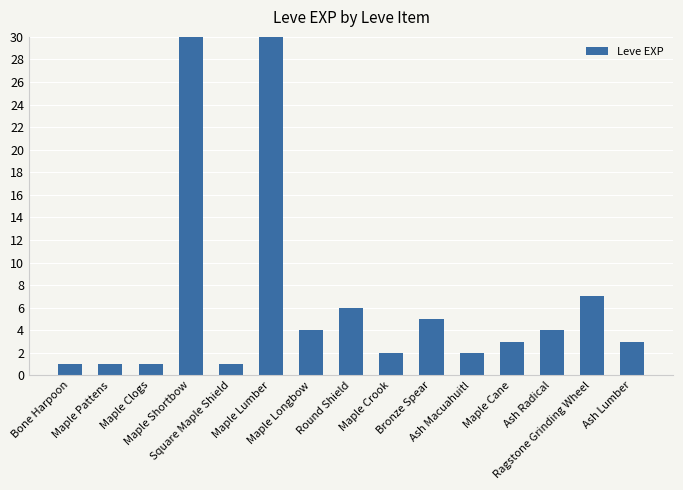

At which category does the chart reach its minimum across all series?

Bone Harpoon